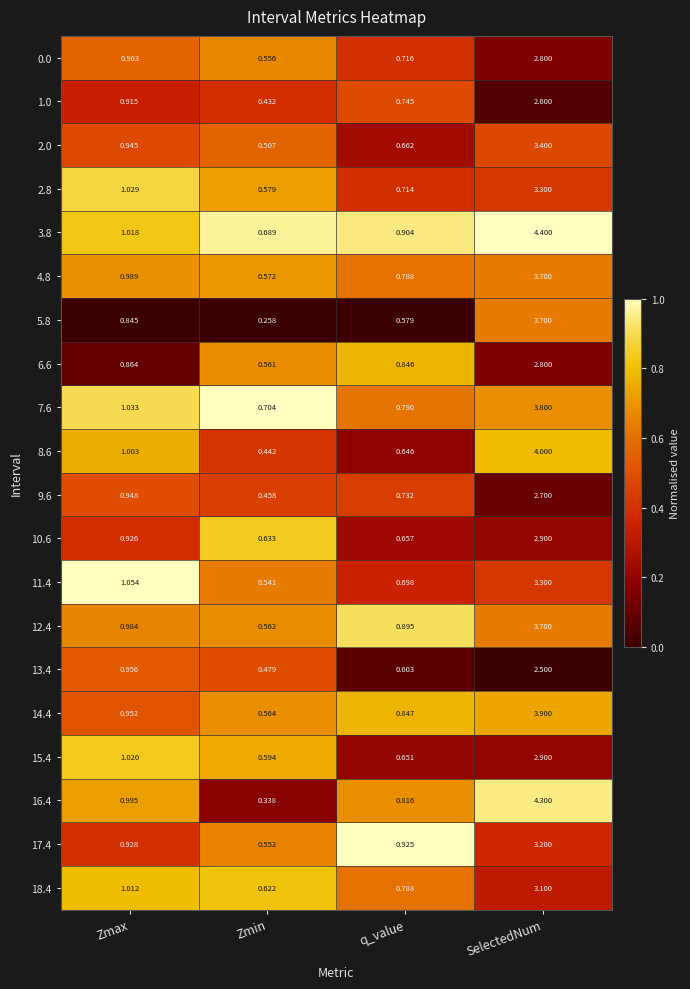

At which category is the sum across all series the highest?

SelectedNum